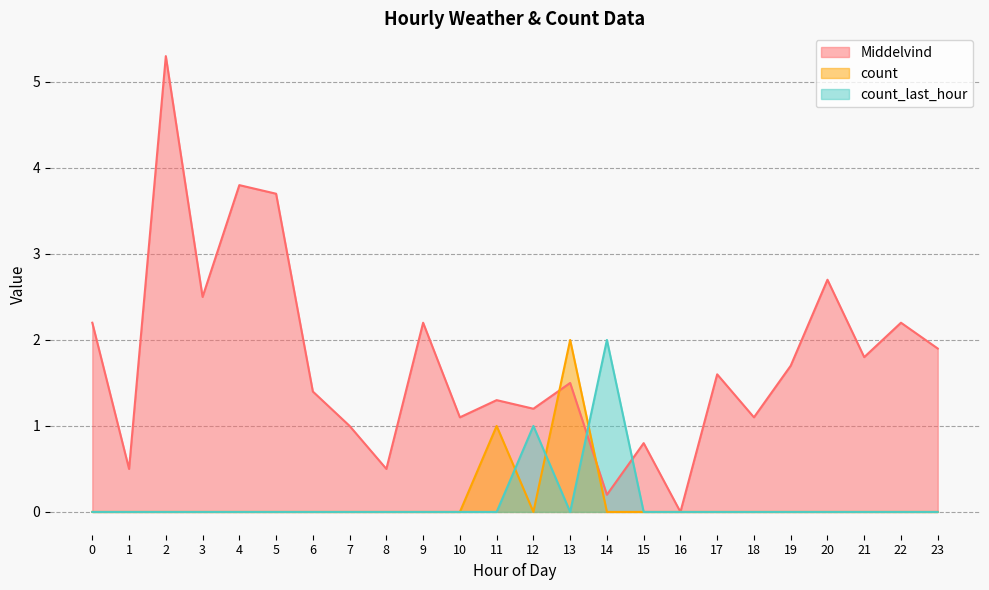

What is the difference between the maximum and minimum values in the count series?

2.0